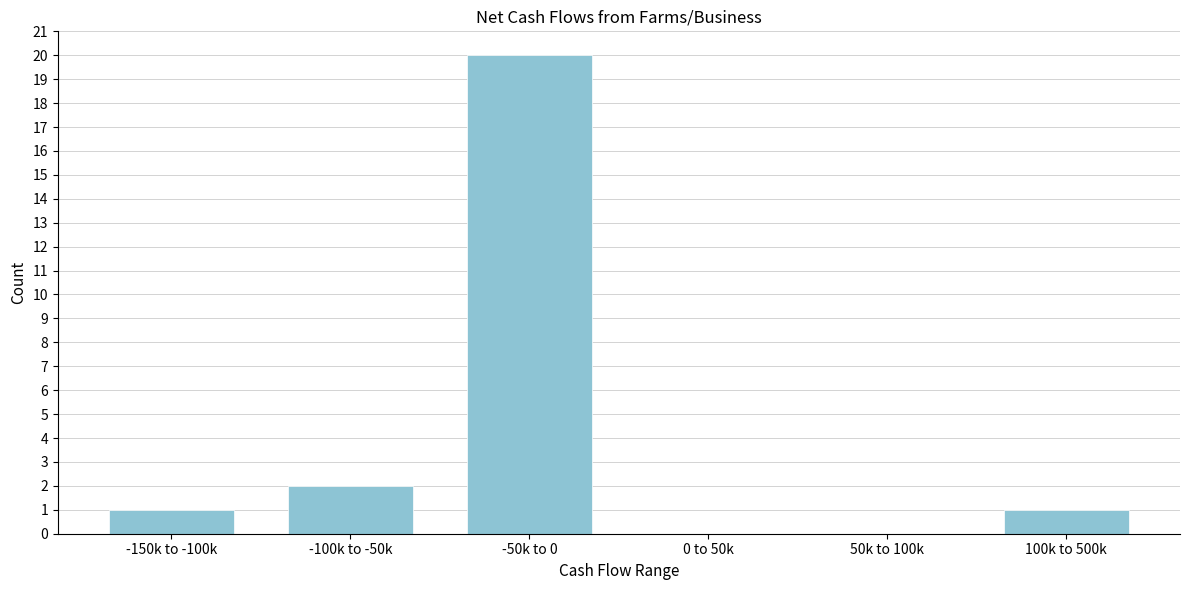

Reading left to right, list all the values displayed in this chart.

-150k to -100k=1	-100k to -50k=2	-50k to 0=20	0 to 50k=0	50k to 100k=0	100k to 500k=1